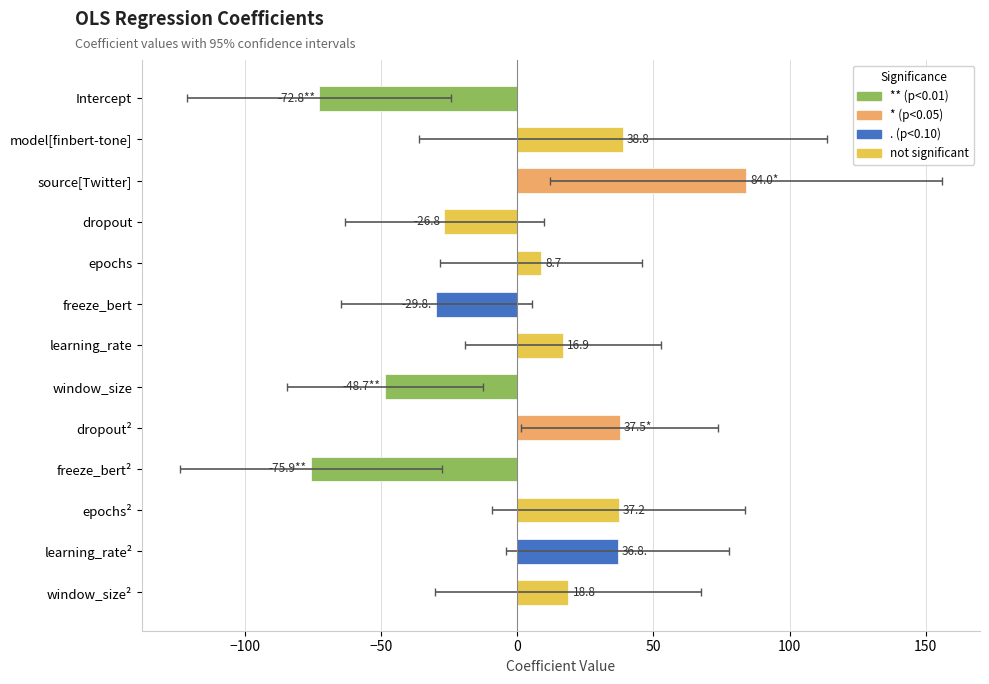

Count the number of values greater than 16.

7